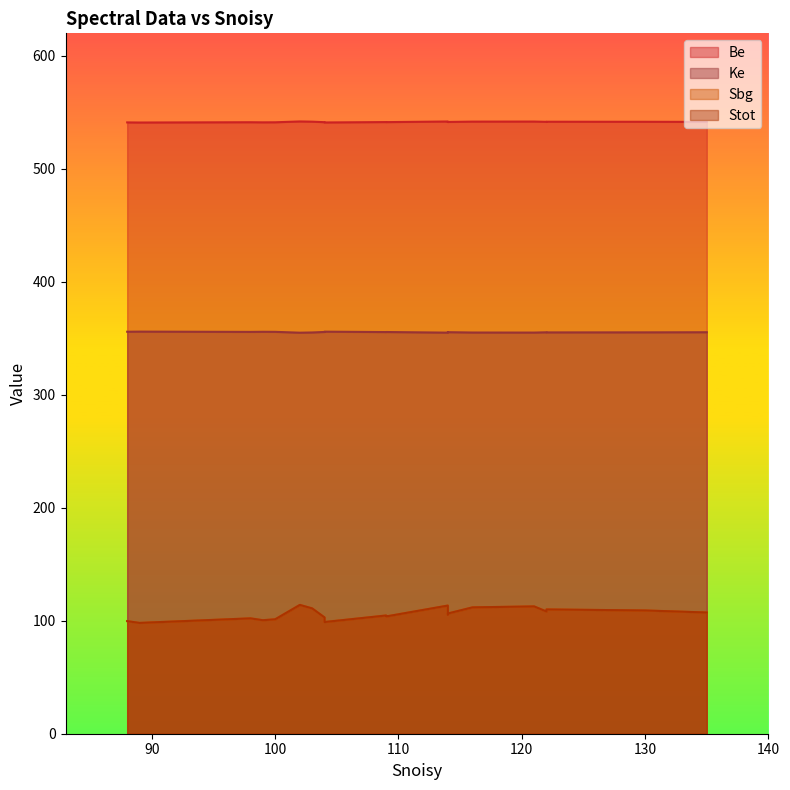

Is the value of Sbg at 121 greater than the value of Ke at 135?

No